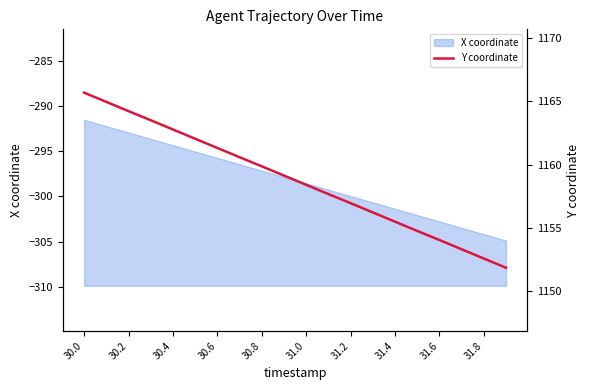

Which label corresponds to the largest value in the chart?

30.0